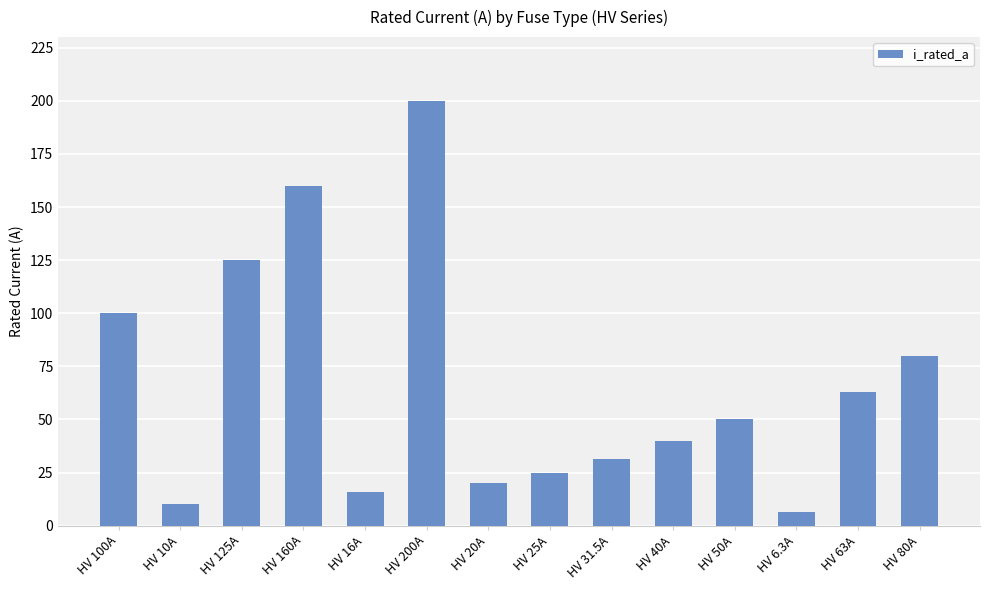

Which category has the highest value across all series?

HV 200A